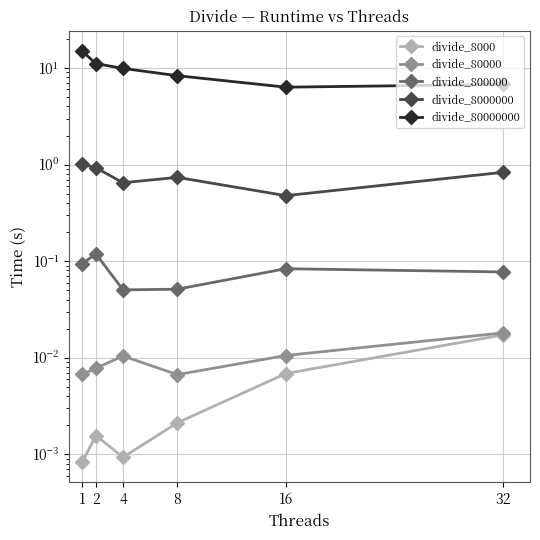

At which category does the chart reach its peak across all series?

1